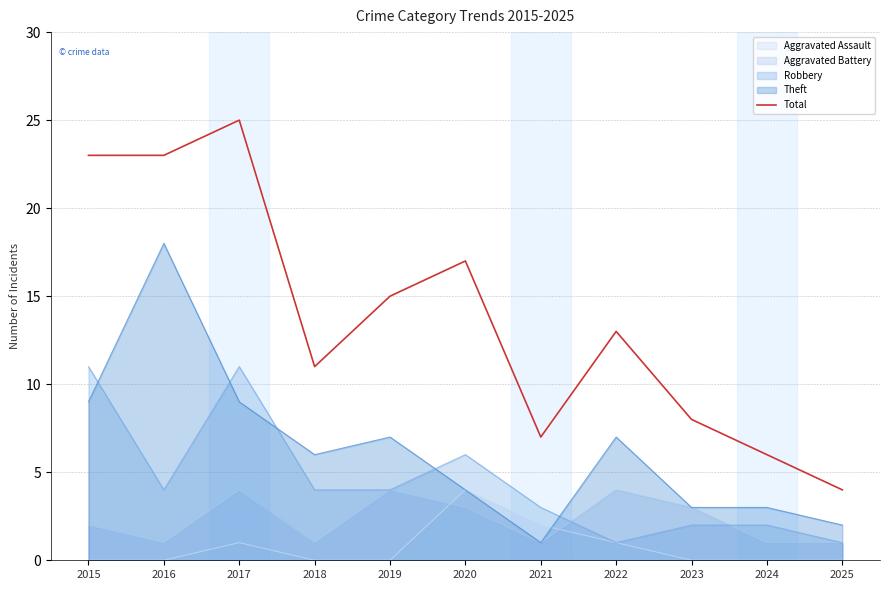

What is the difference between the values at 2025 and 2020?

13